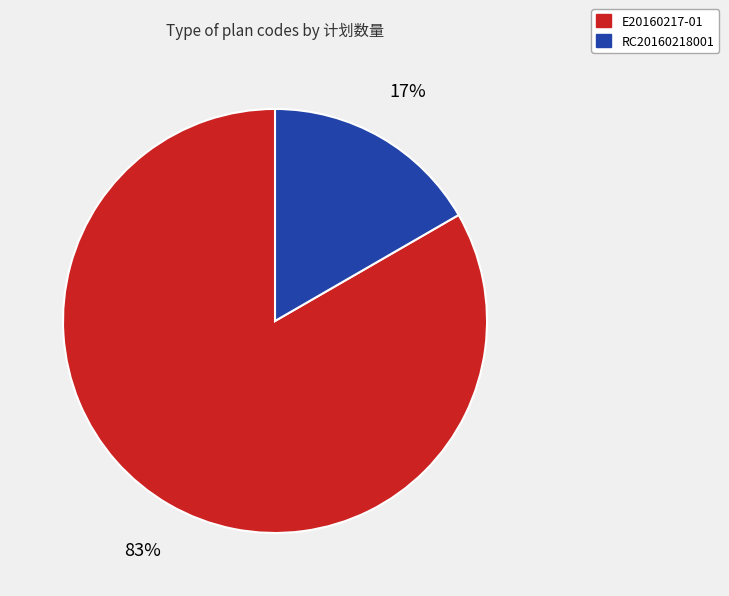

How many segments does this pie chart have?

2